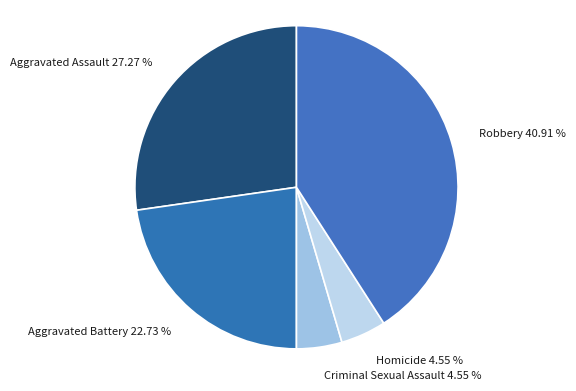

To the nearest percent, what is the average slice percentage?

20%